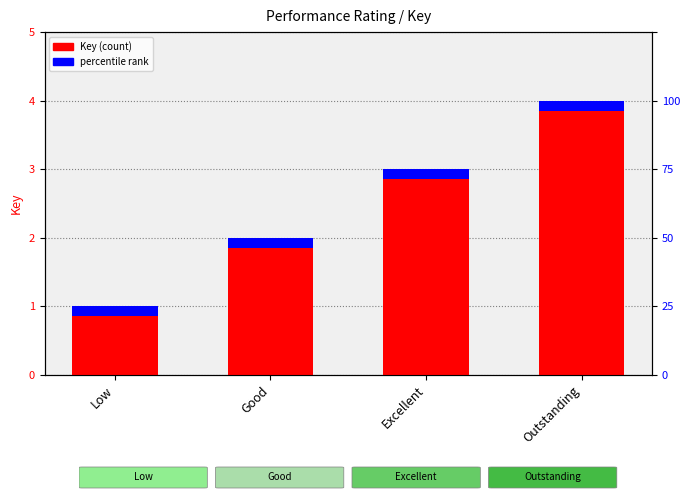

What is the difference between the second highest and second lowest values?

1